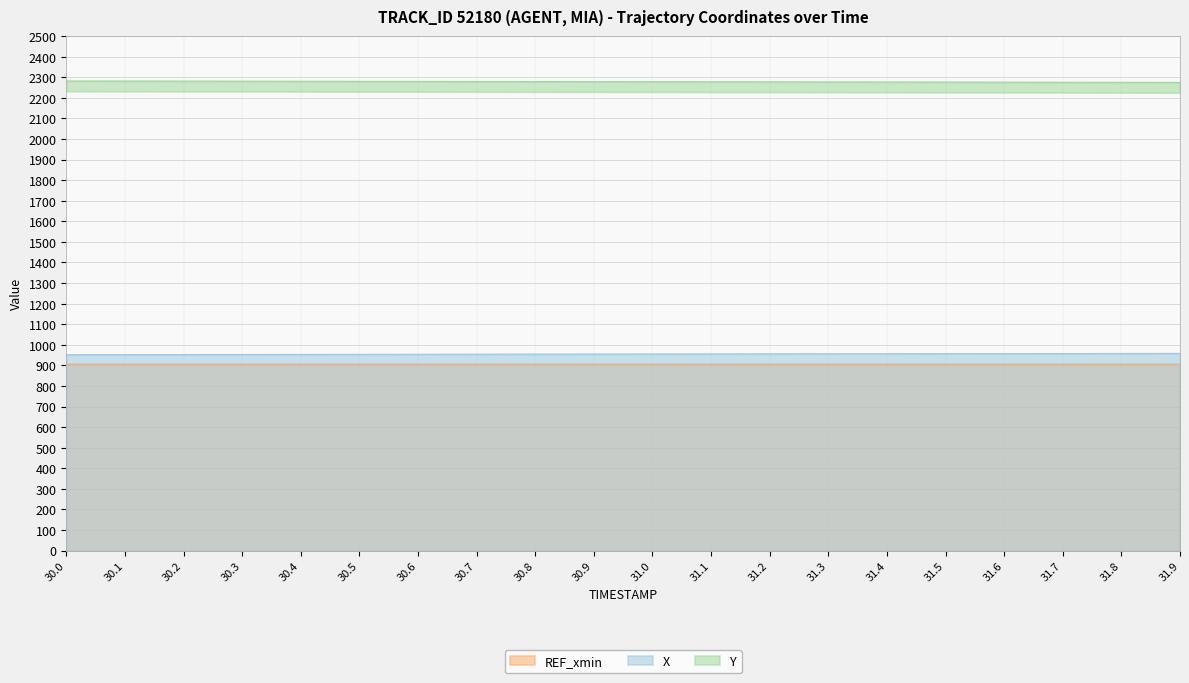

How many categories are shown in the chart?

20